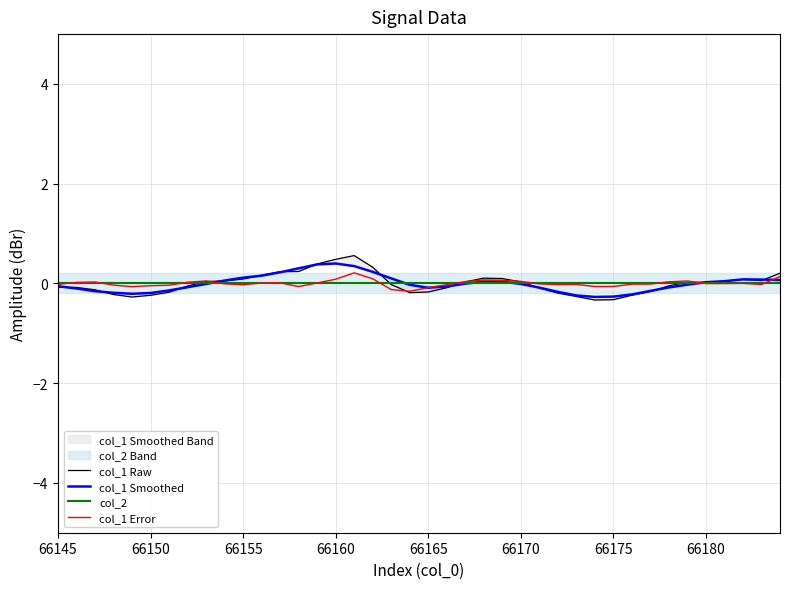

What position from the right is 66145?

40